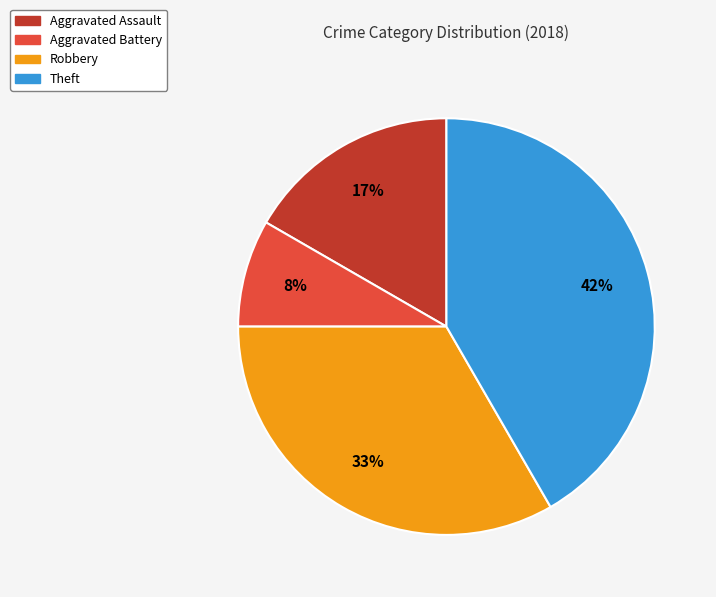

Count the number of slices in the pie.

4